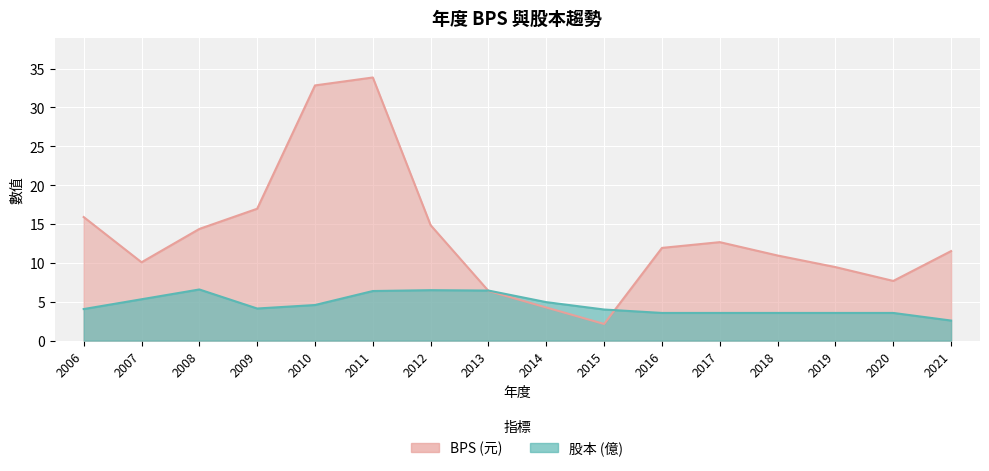

At 2009, list the series in order from largest to smallest.

BPS, 股本